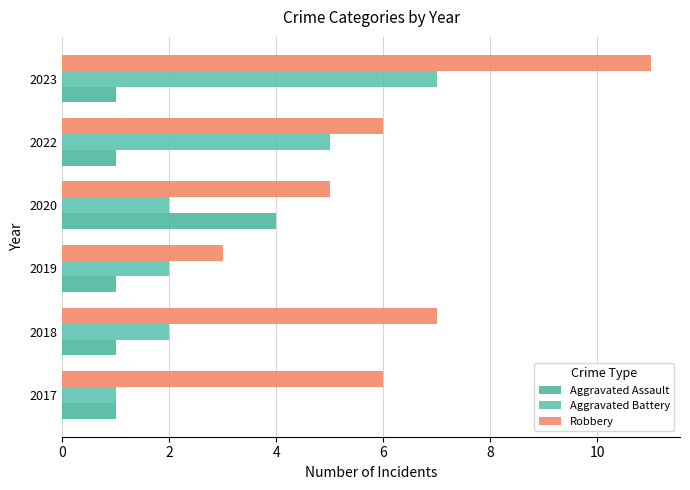

List the series in order of their peak value, lowest first.

Aggravated Assault, Aggravated Battery, Robbery